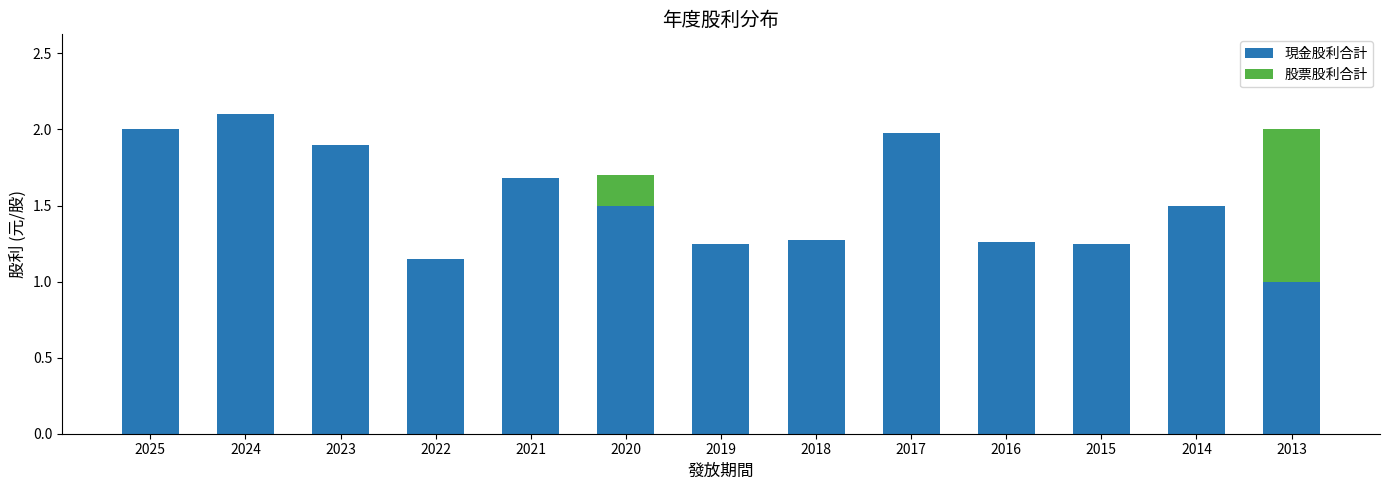

What is the highest value of the 現金股利合計 series?

2.1